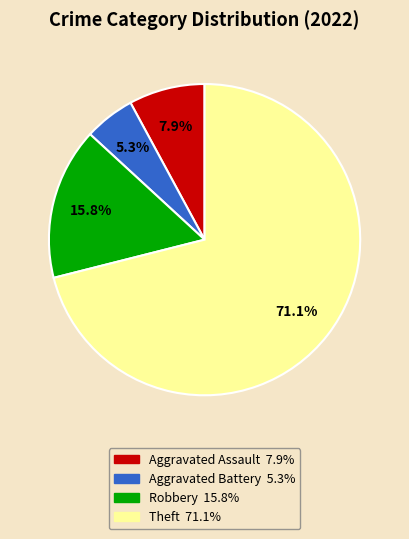

What is the largest slice in the pie chart?

Theft